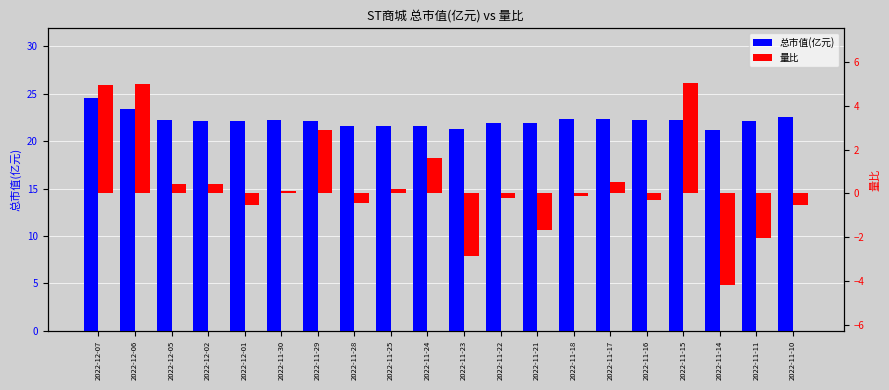

The 量比 series shows -0.3 at 2022-11-28. True or false?

False